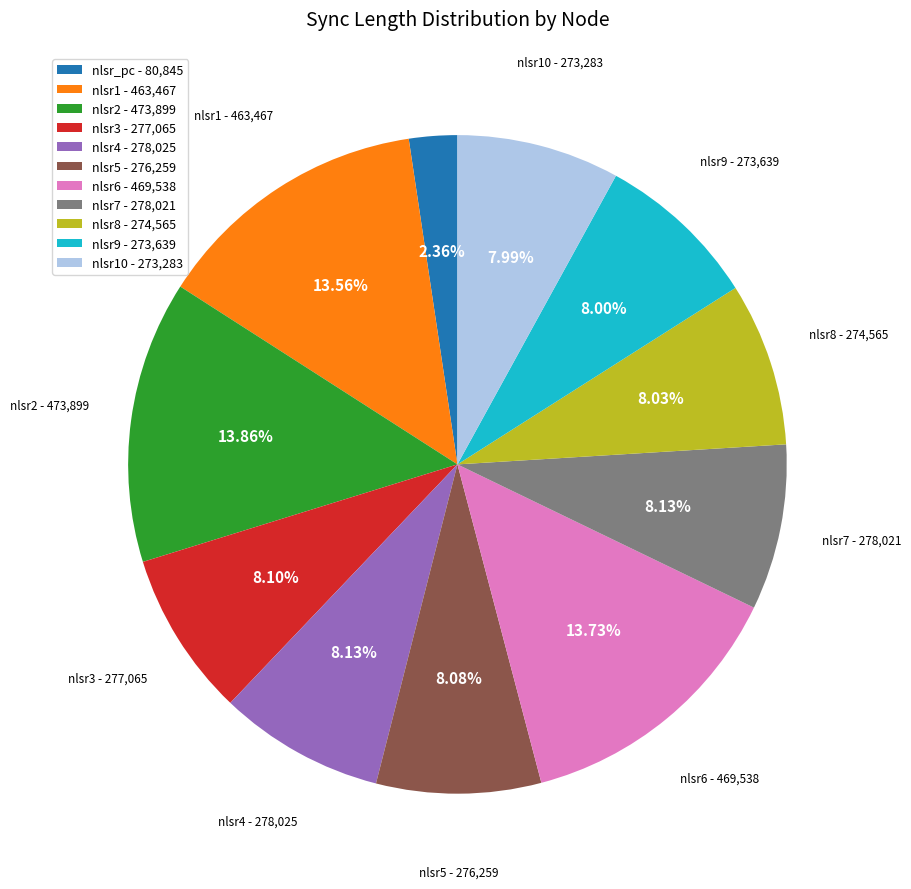

Approximately how many times larger is the value at nlsr2 - 473,899 compared to nlsr10 - 273,283?

1.7